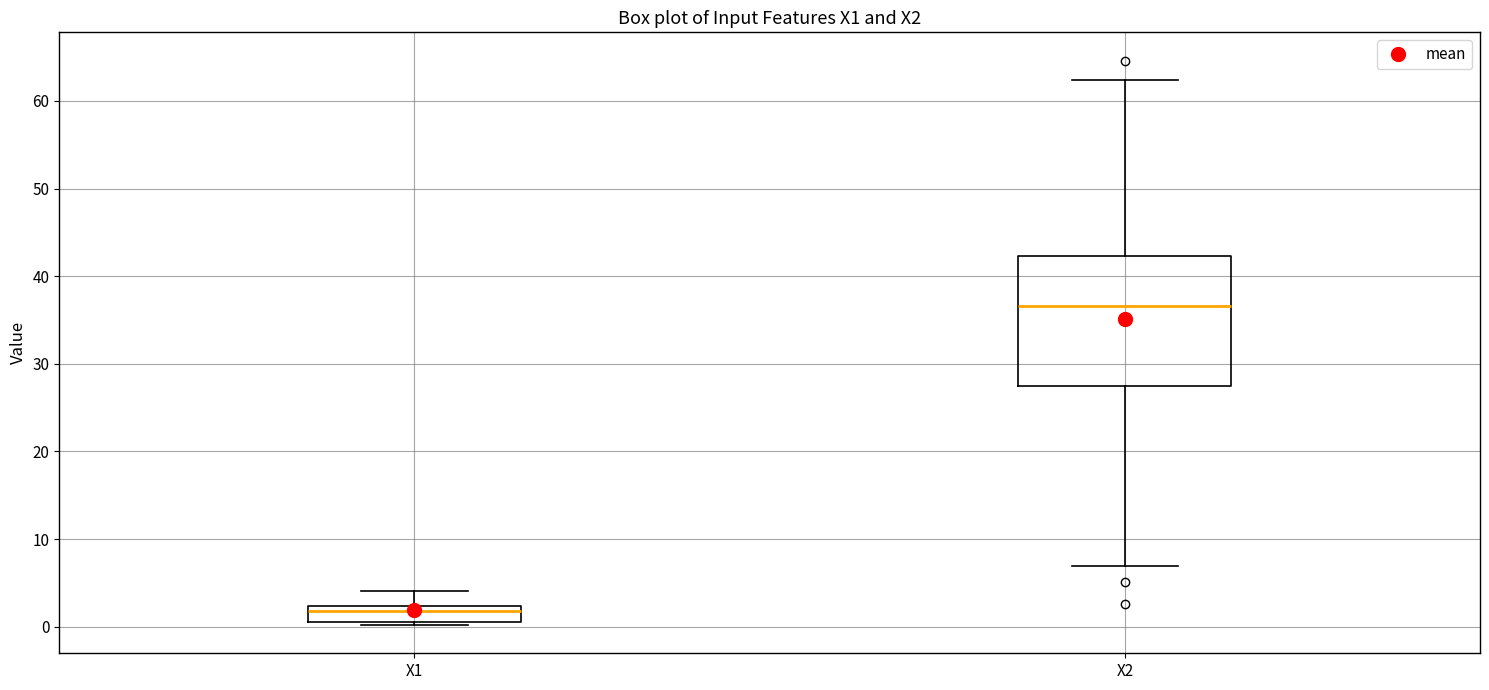

Reading left to right, read every box against the y-axis: the position of its median line, the range the box covers, and the ends of its whiskers. The values are not printed on the chart, so give them approximately, as read against the axis.

X1: median 2 (just below the box's upper edge), box 1 to 2, whiskers 0 to 4
X2: median 37, box 27 to 42, whiskers 7 to 62